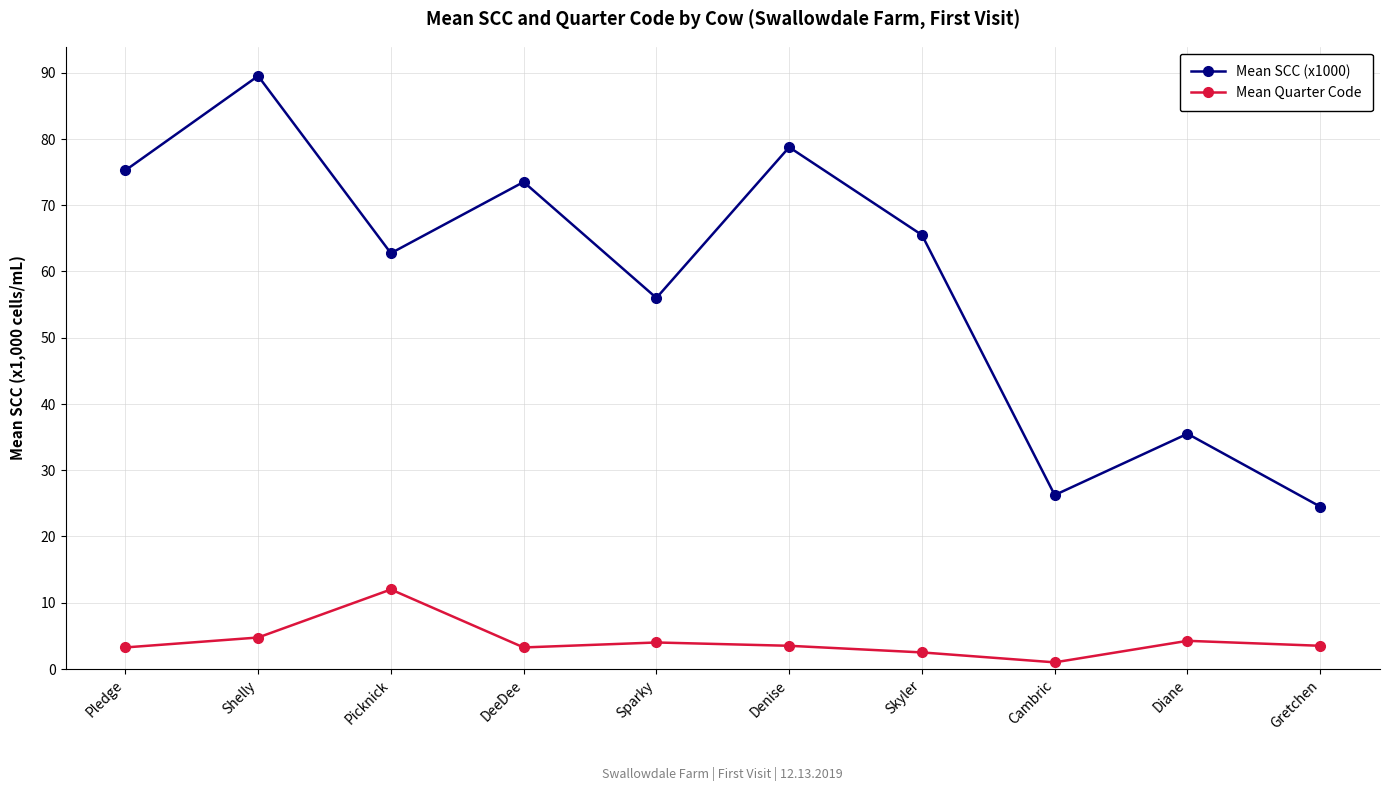

List the series in order of their overall mean, lowest first.

Mean Quarter Code, Mean SCC (x1000)